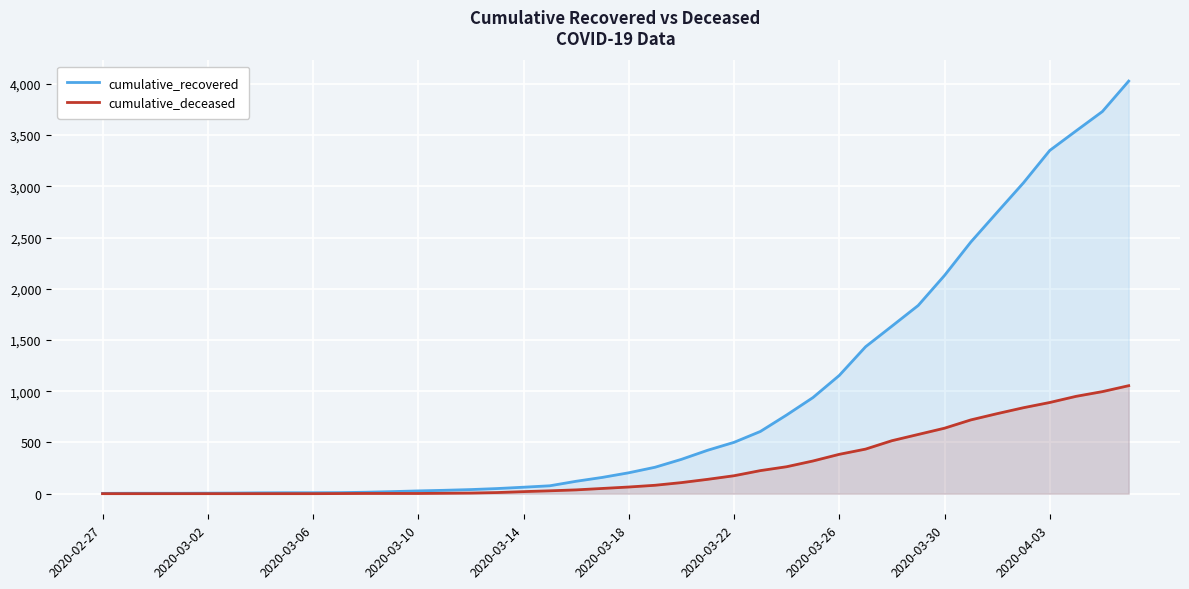

How many lines are shown in the chart?

2